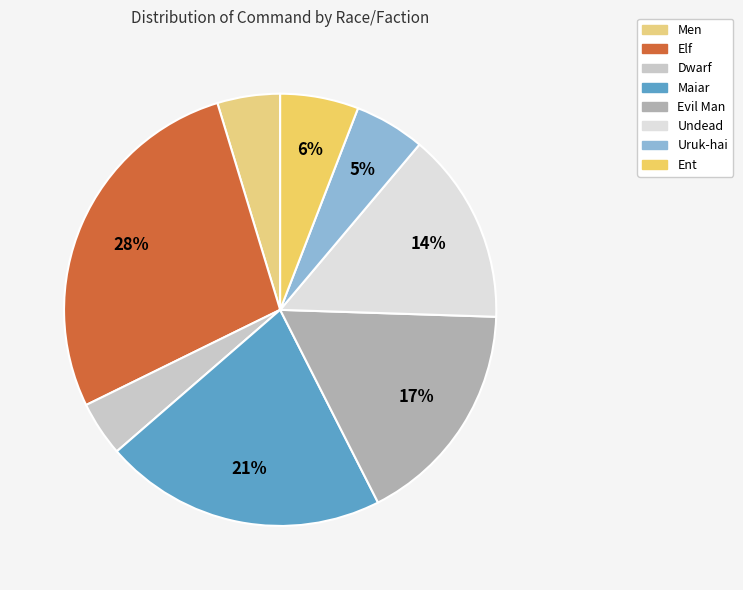

To the nearest percent, what percentage of the pie is Maiar?

21%